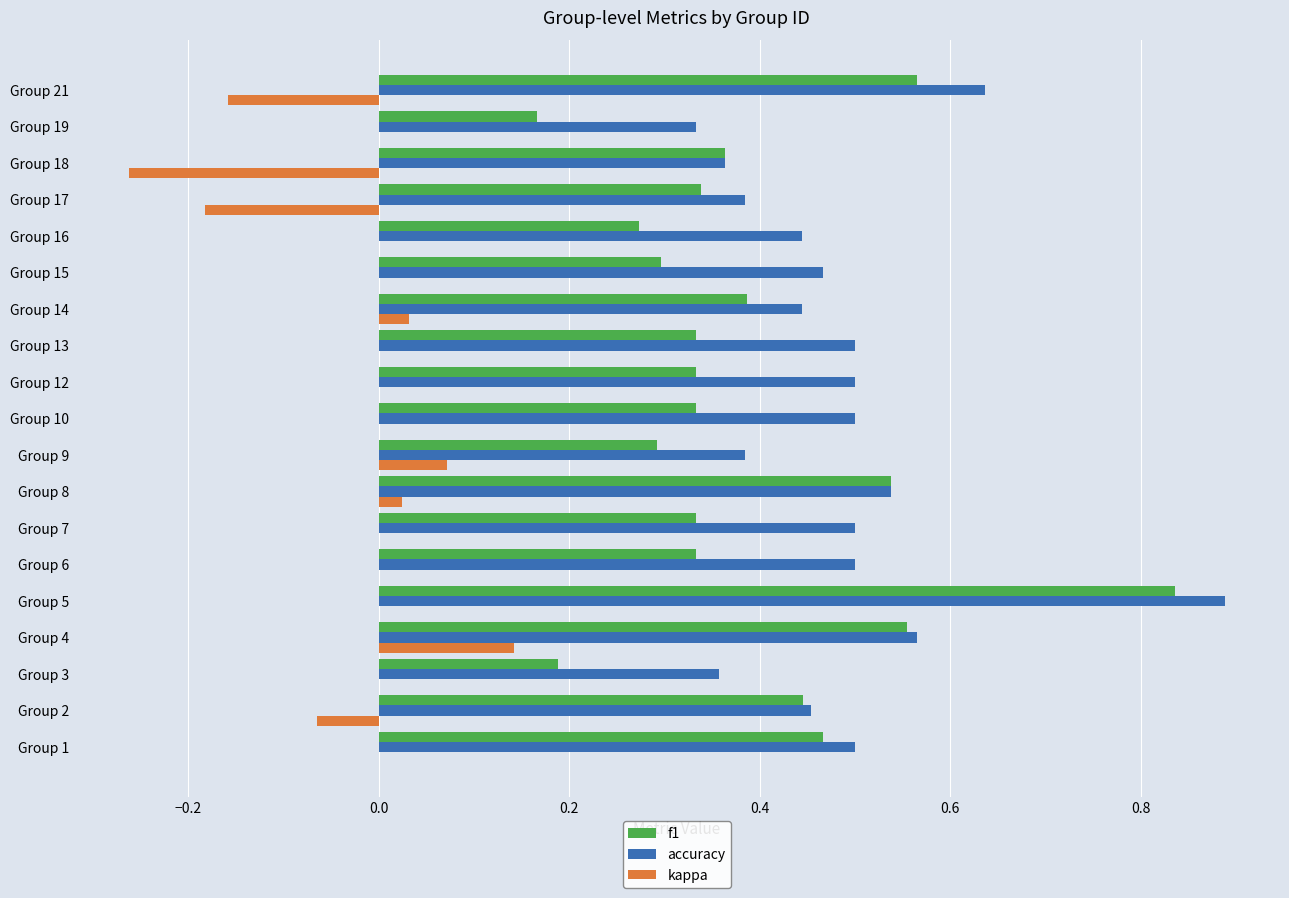

Is the value of f1 at Group 18 greater than the value of accuracy at Group 19?

Yes